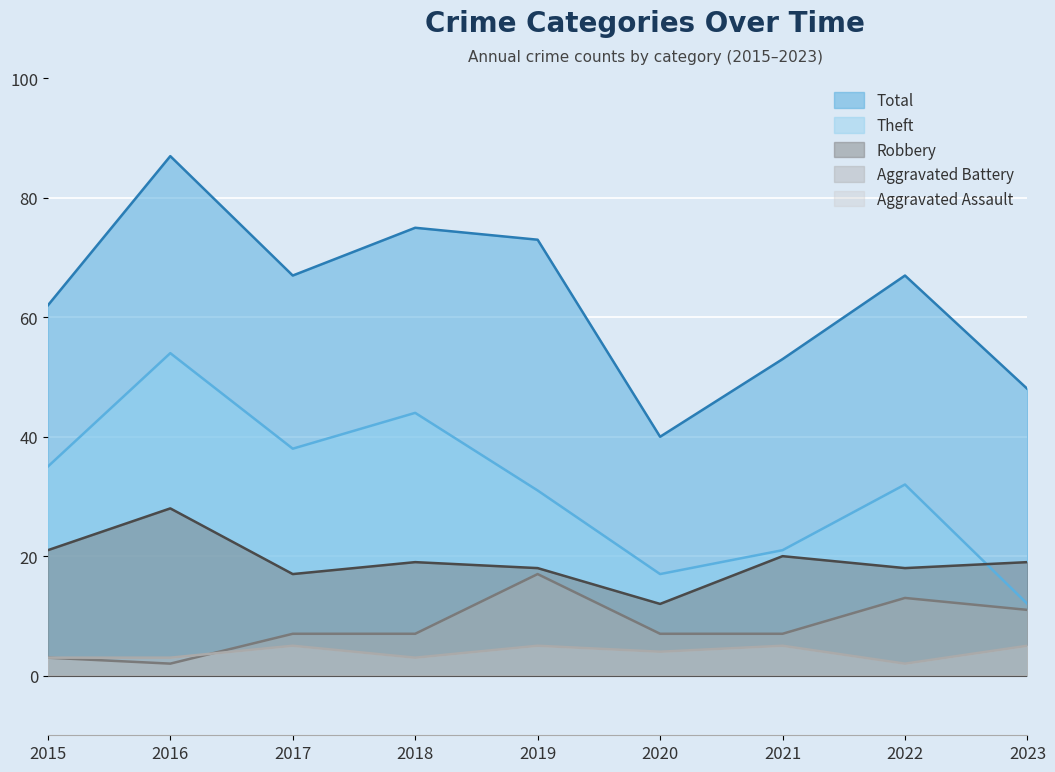

List the labels in order of Aggravated Assault value, smallest first.

2022, 2015, 2016, 2018, 2020, 2017, 2019, 2021, 2023